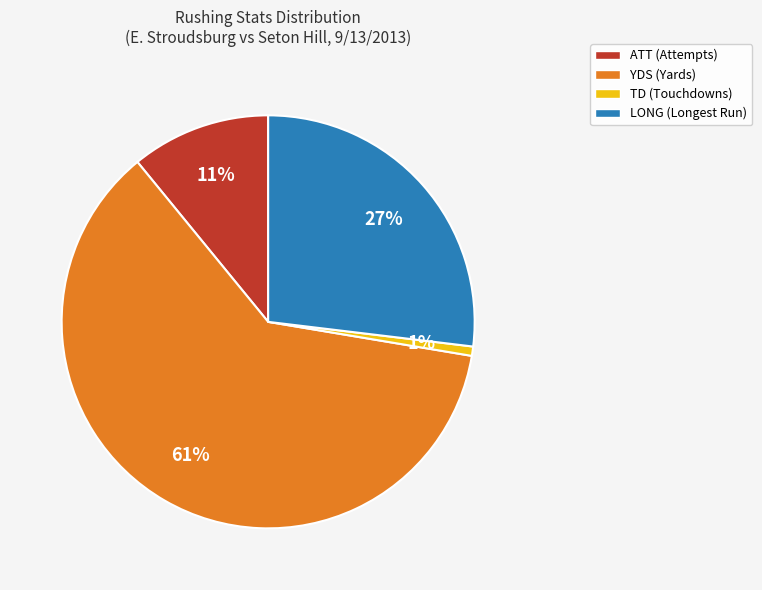

What percentage is the TD (Touchdowns) slice, to the nearest percent?

1%